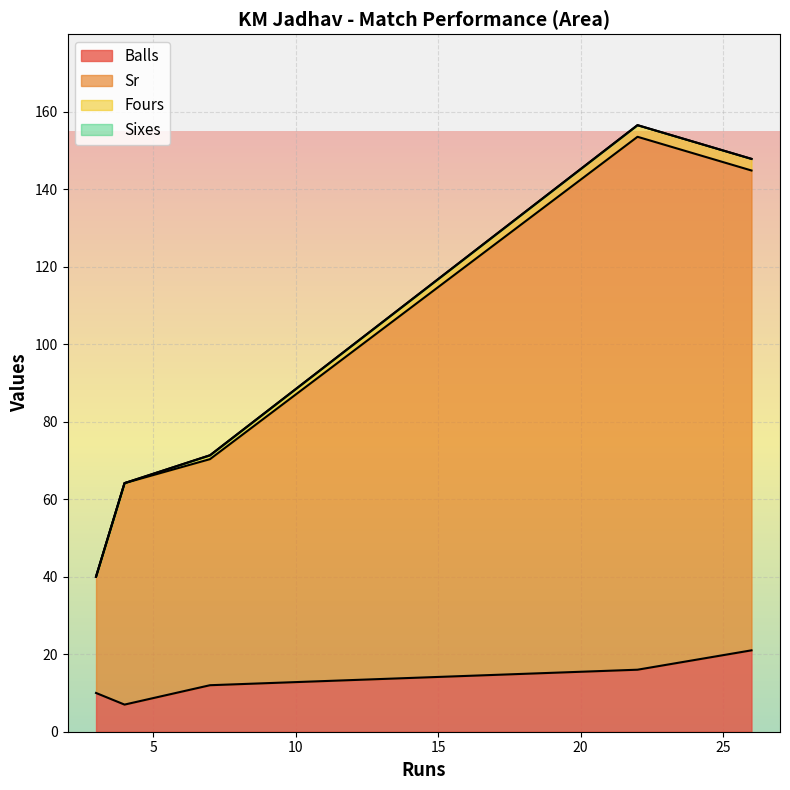

True or false: Fours and Sixes cross at least once.

False